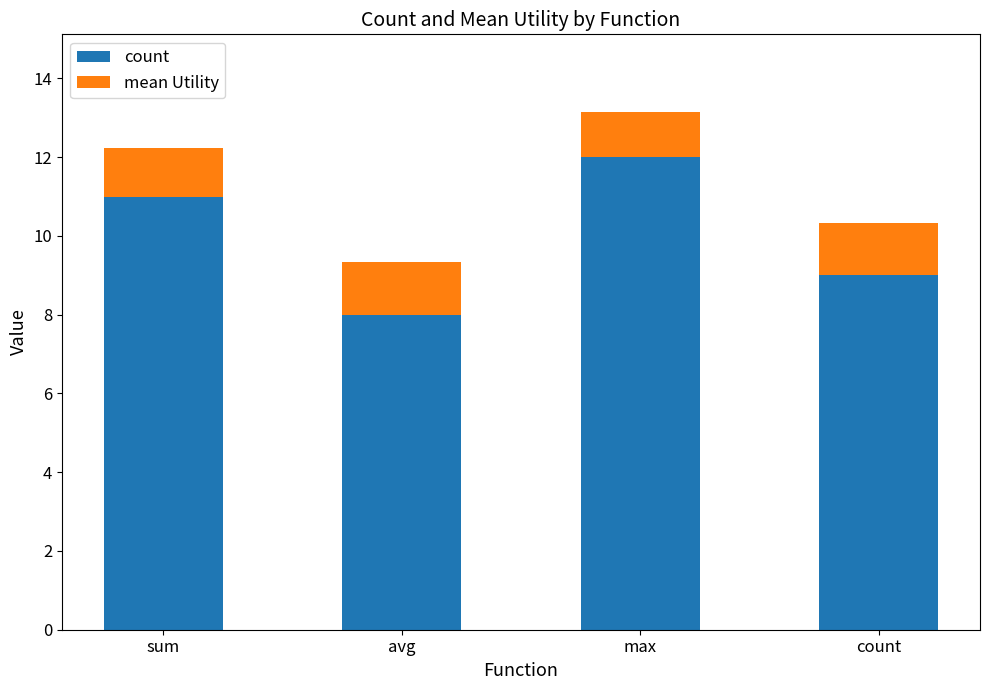

Rank the categories by count value from lowest to highest.

avg, count, sum, max